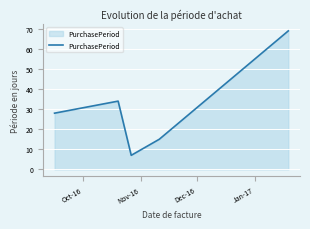

Reading left to right, transcribe all the data shown in this chart.

28	34	7	15	69